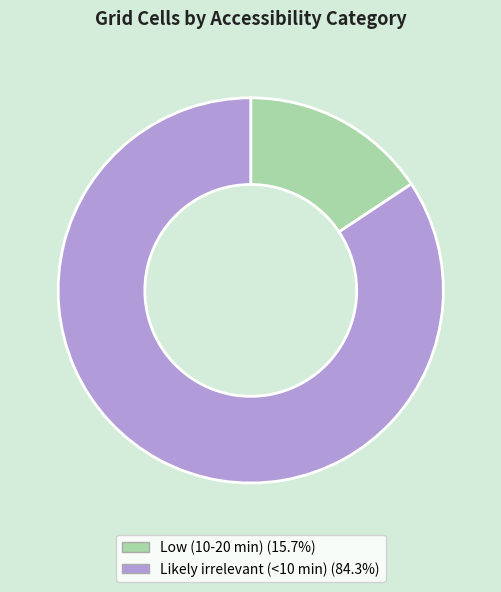

Rank the categories by value from lowest to highest.

Low (10-20 min), Likely irrelevant (<10 min)